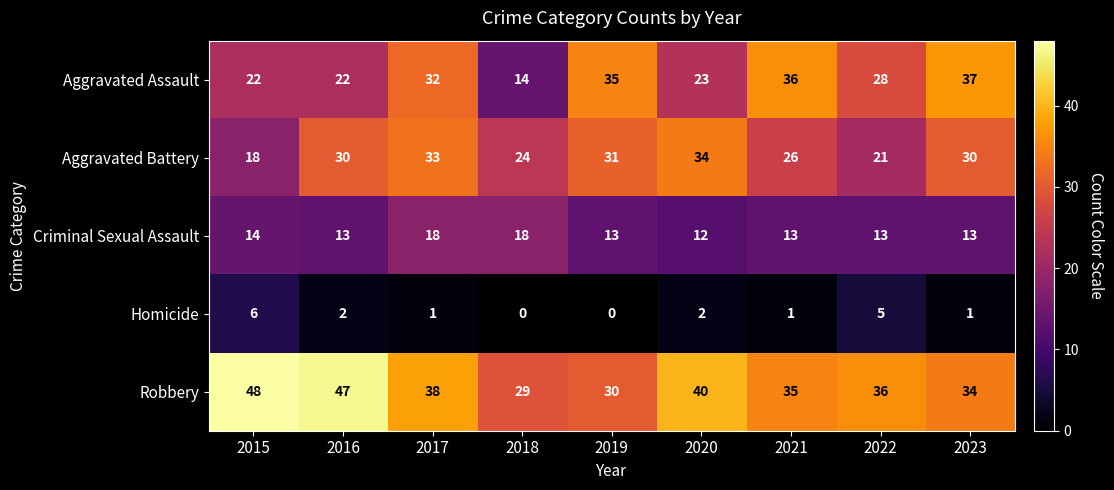

What is the difference between the second highest and second lowest values in the Homicide series?

5